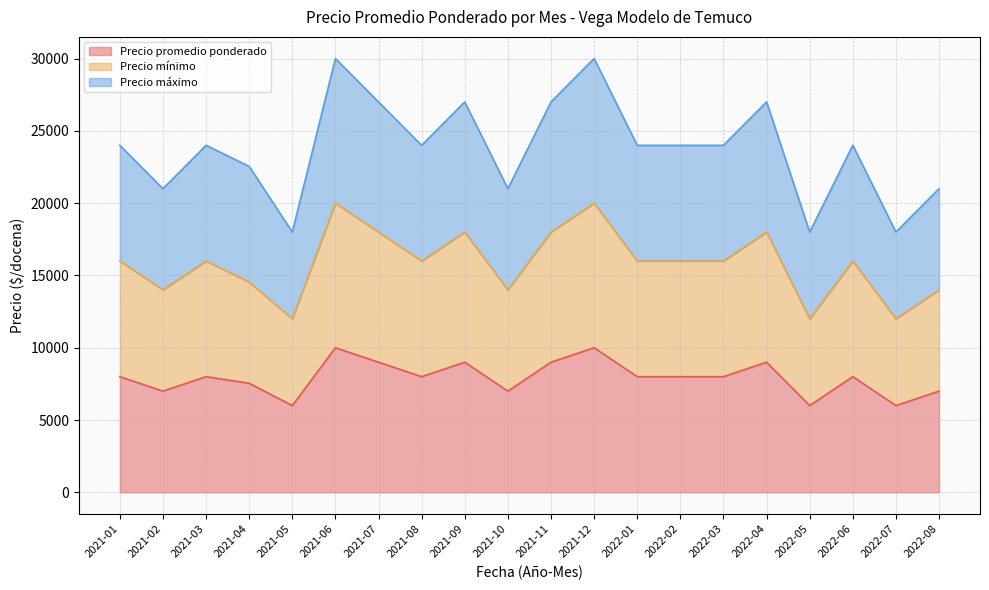

What is the difference between the maximum and minimum values in the Precio mínimo series?

8000